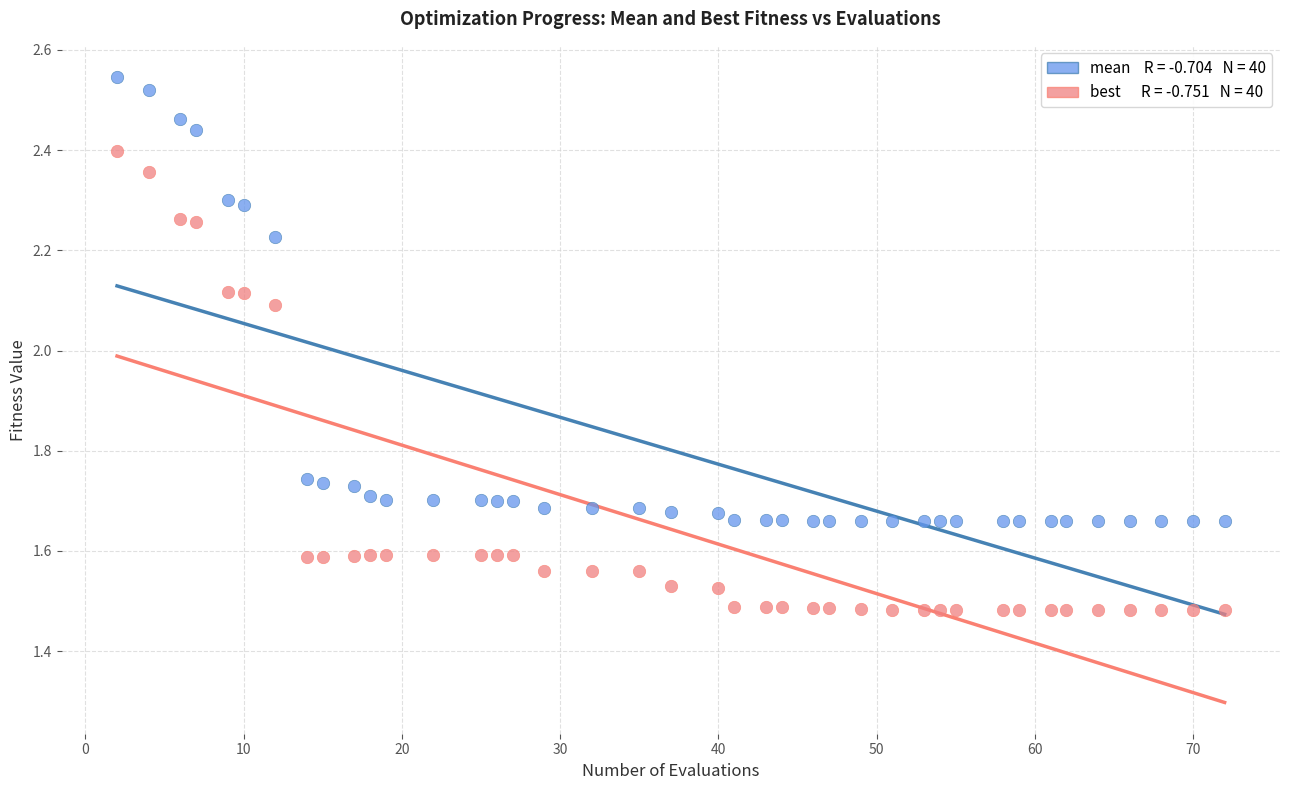

Across all data points, what is the range of X values (max minus min)?

70.0